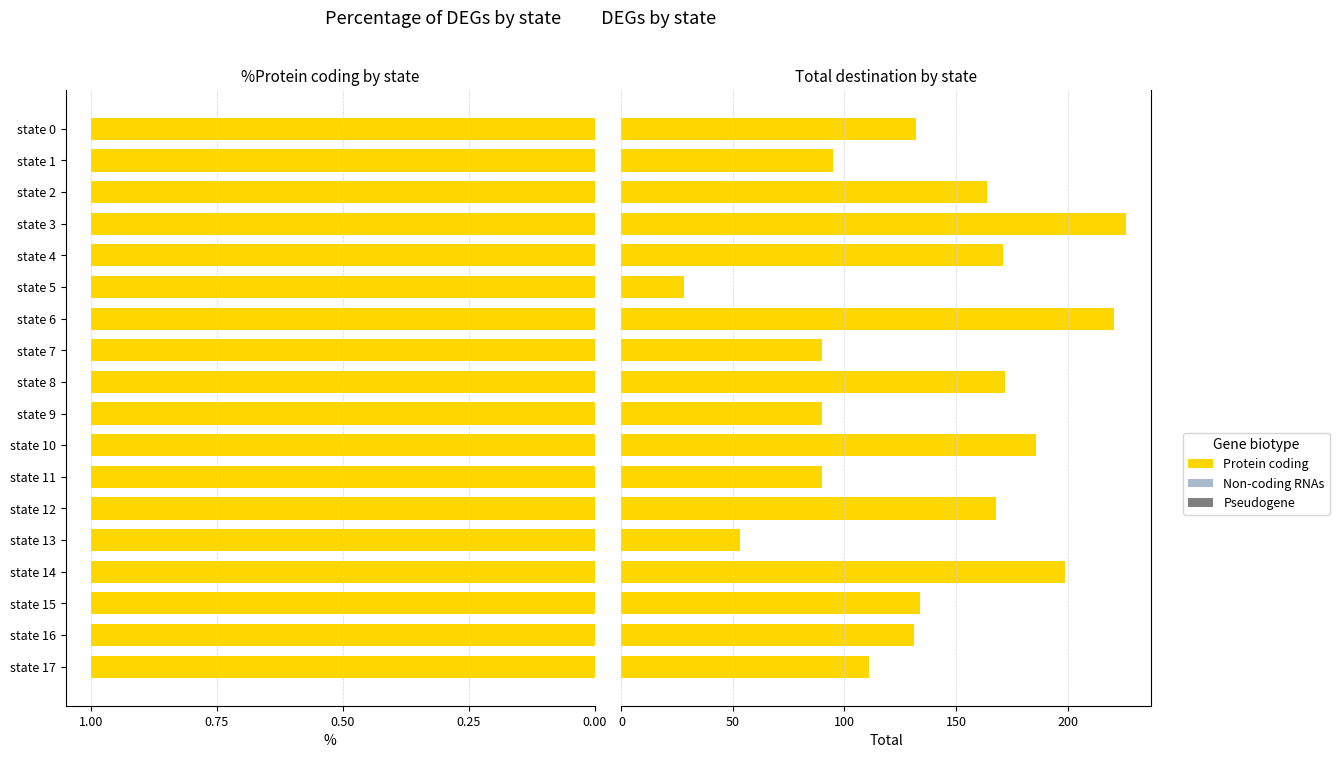

Between state 10 and state 11, which is larger?

state 10